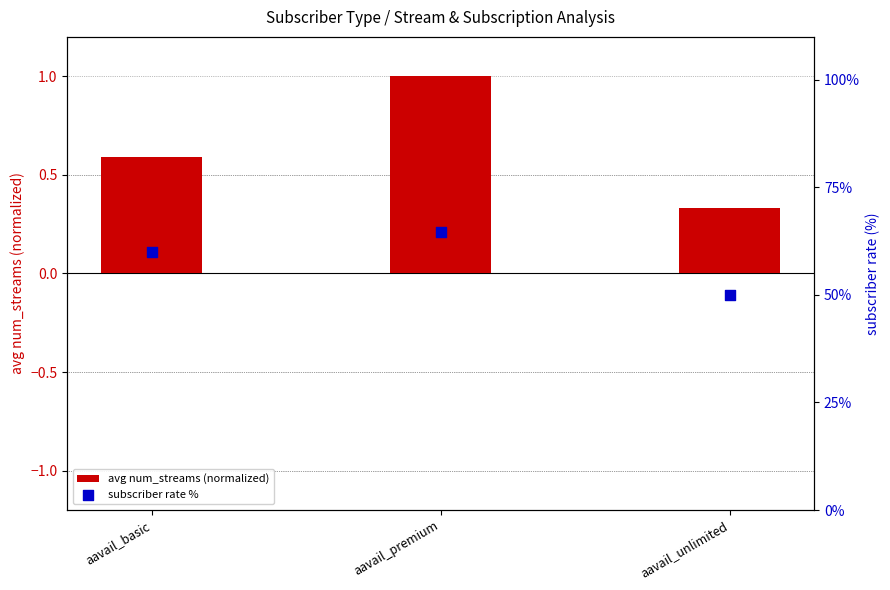

Which series contains the highest Y value?

subscriber rate %